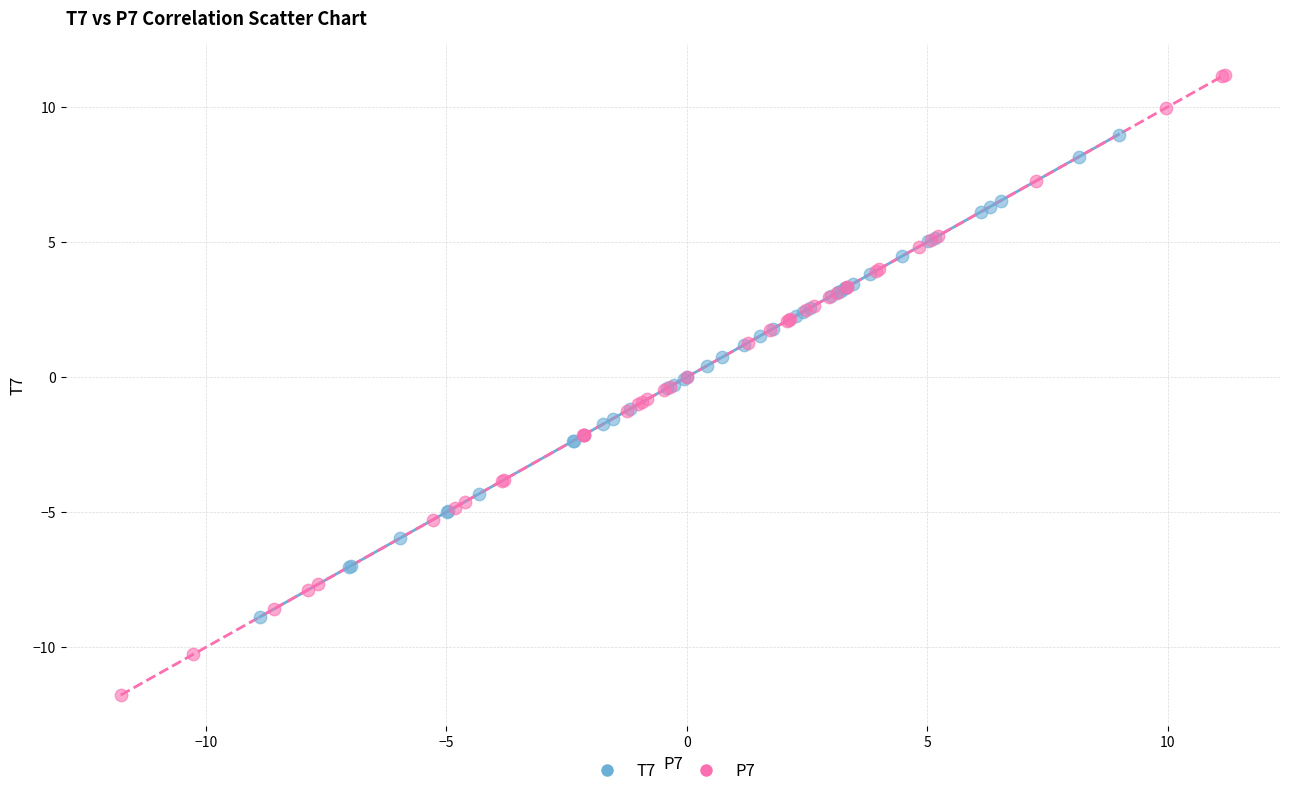

Which series reaches the maximum Y coordinate?

P7